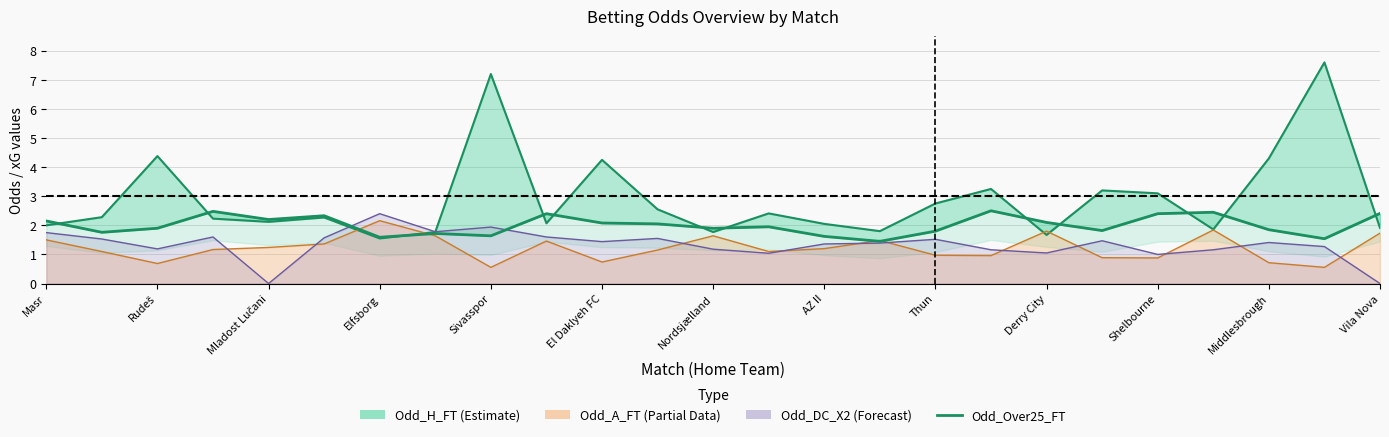

What is the change in value from Rudeš to 14?

-0.1